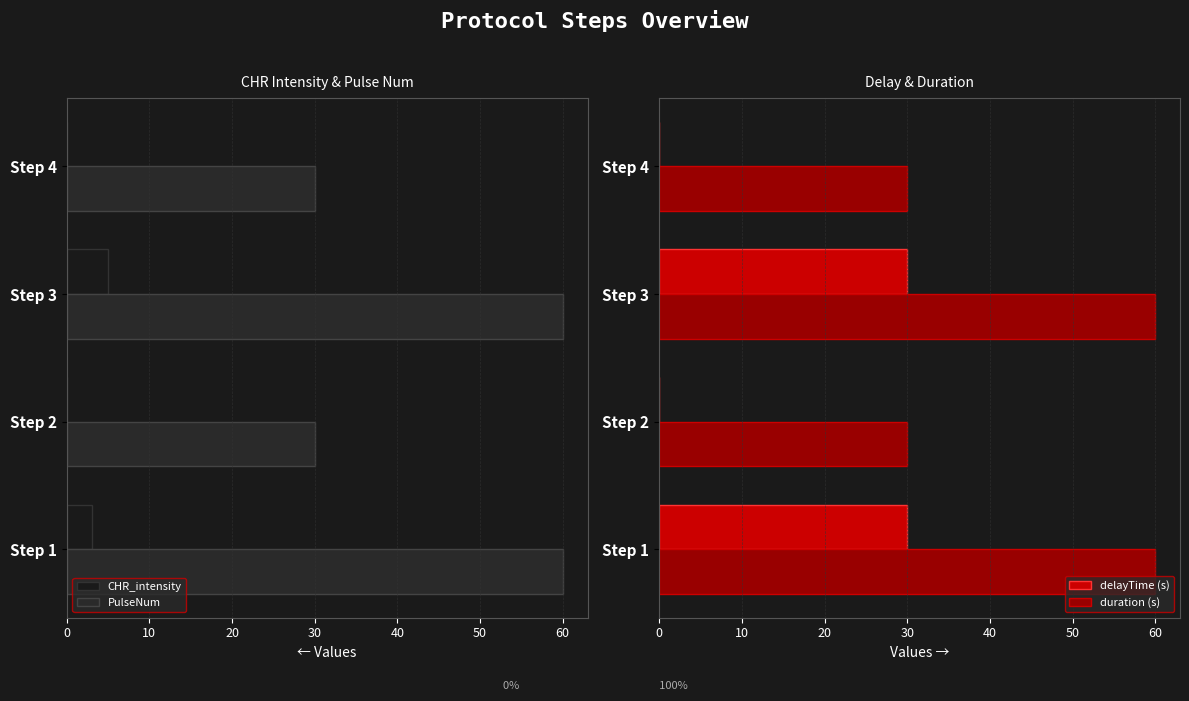

What is the average value of the CHR_intensity series?

-2